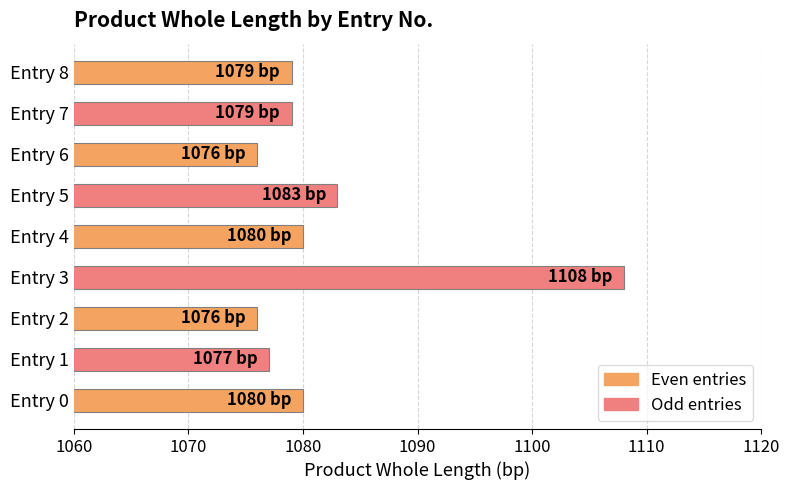

Does the chart contain any negative values?

No